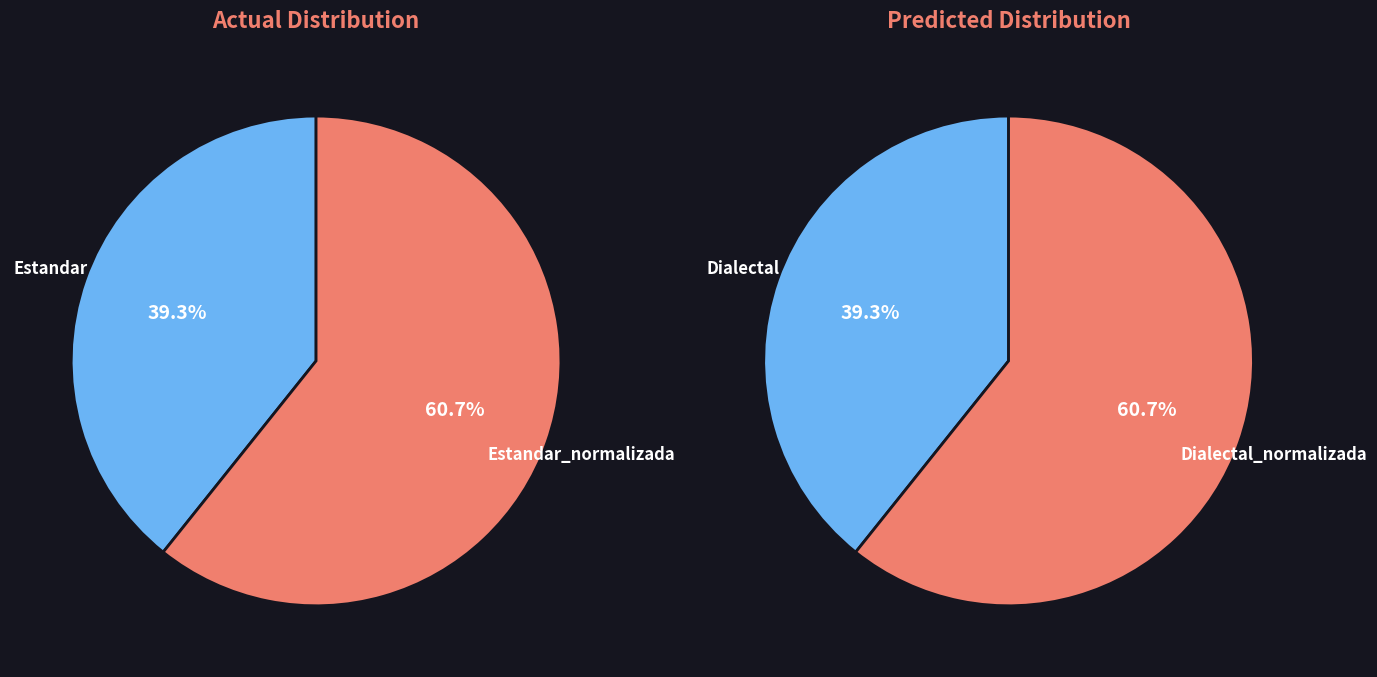

What is the smallest slice in the pie chart?

Estandar